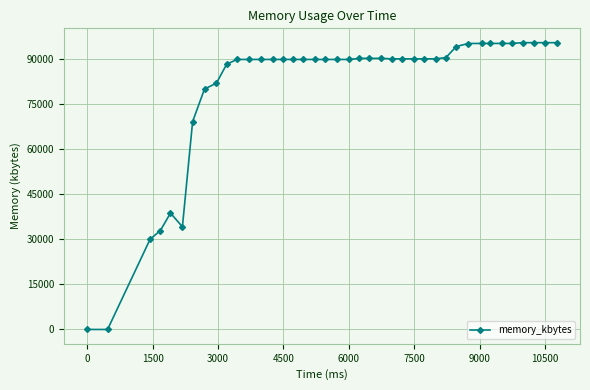

What is the difference between the maximum and second lowest values?

95456